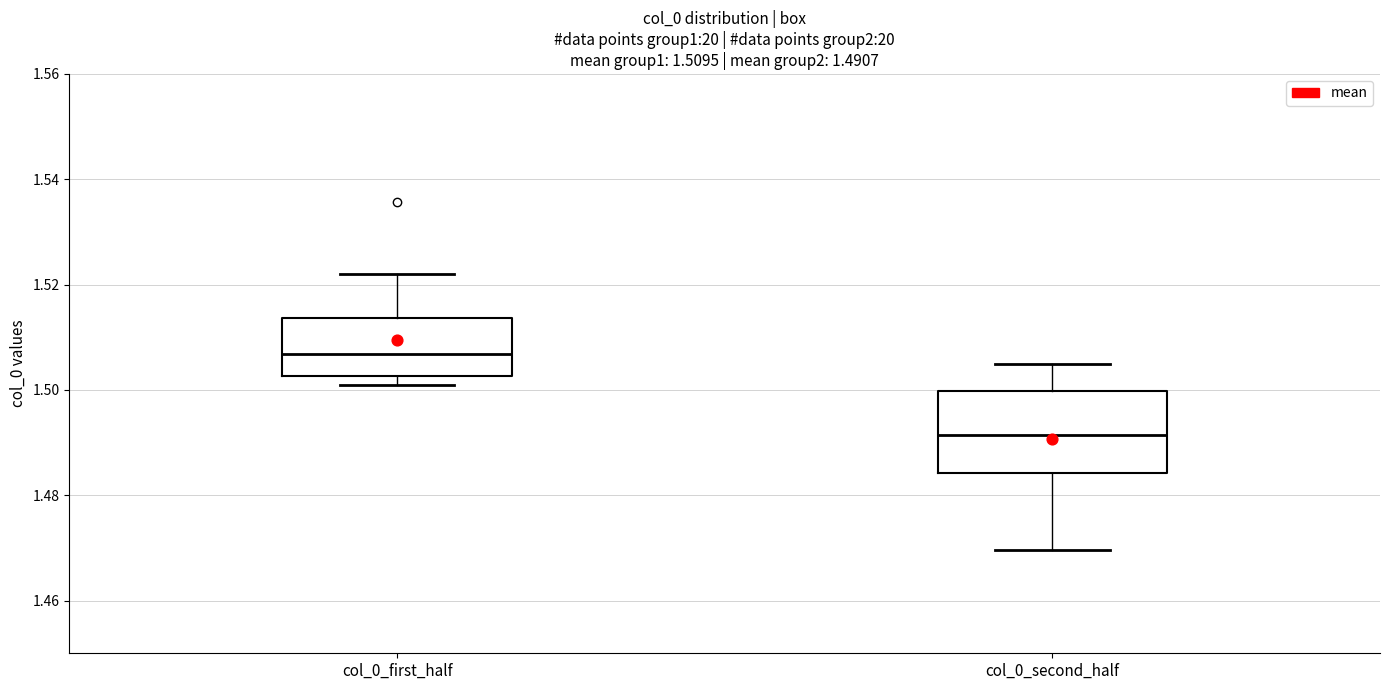

Which box is the tallest, from its lower edge to its upper edge?

col_0_second_half